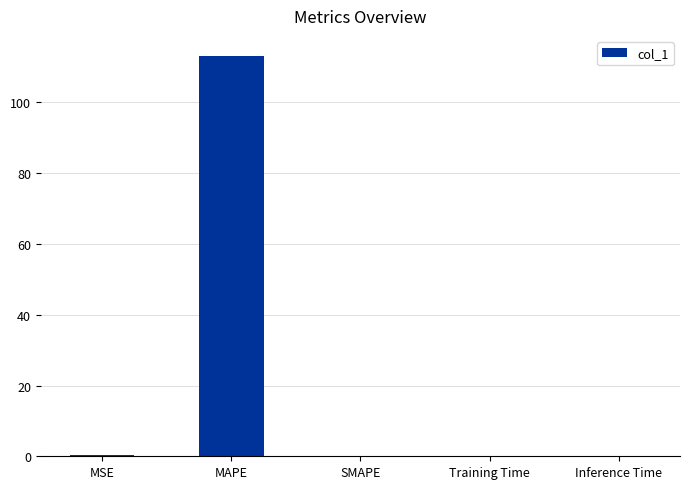

Which category has the highest value across all series?

MAPE